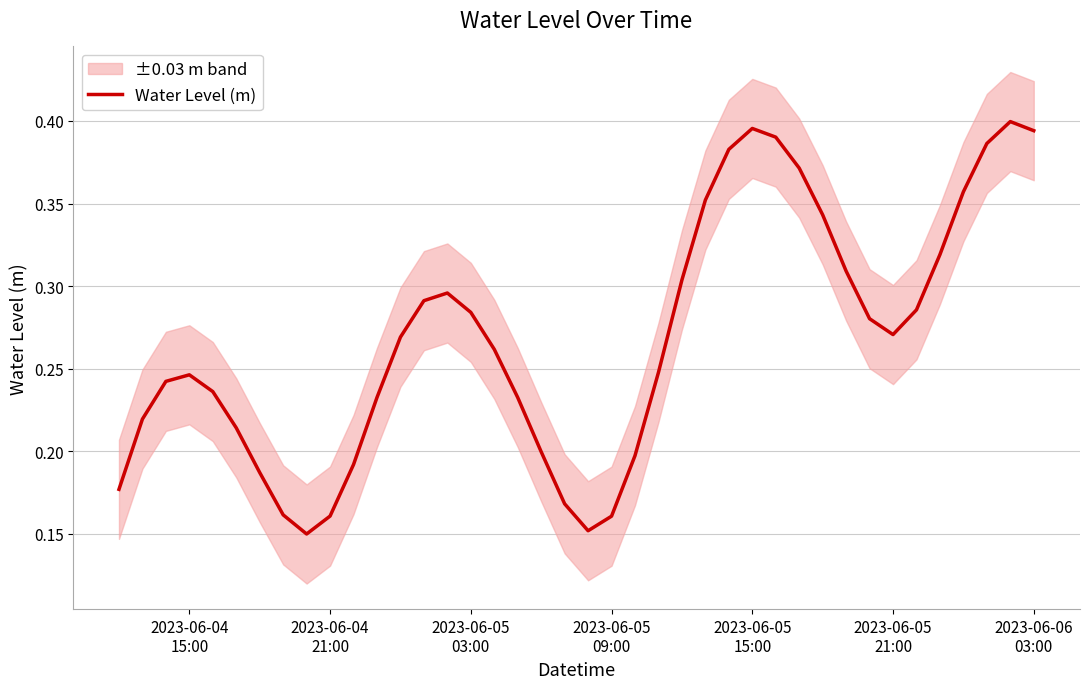

True or false: the data has more than 1 interior local peaks.

True